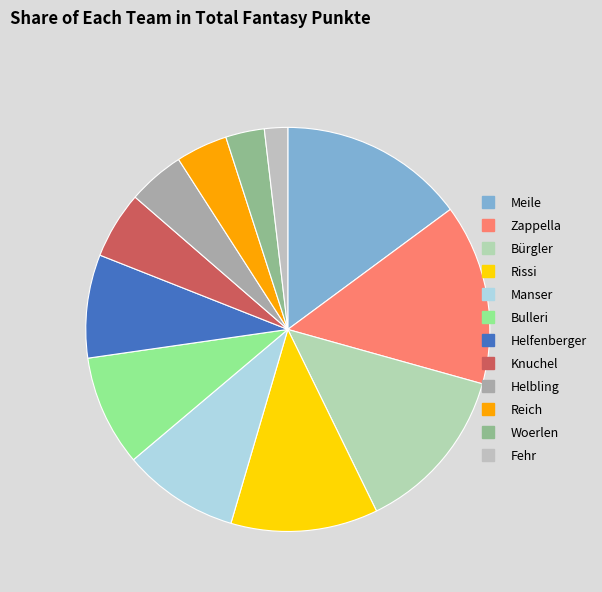

What portion of the pie excludes Knuchel?

94.6%